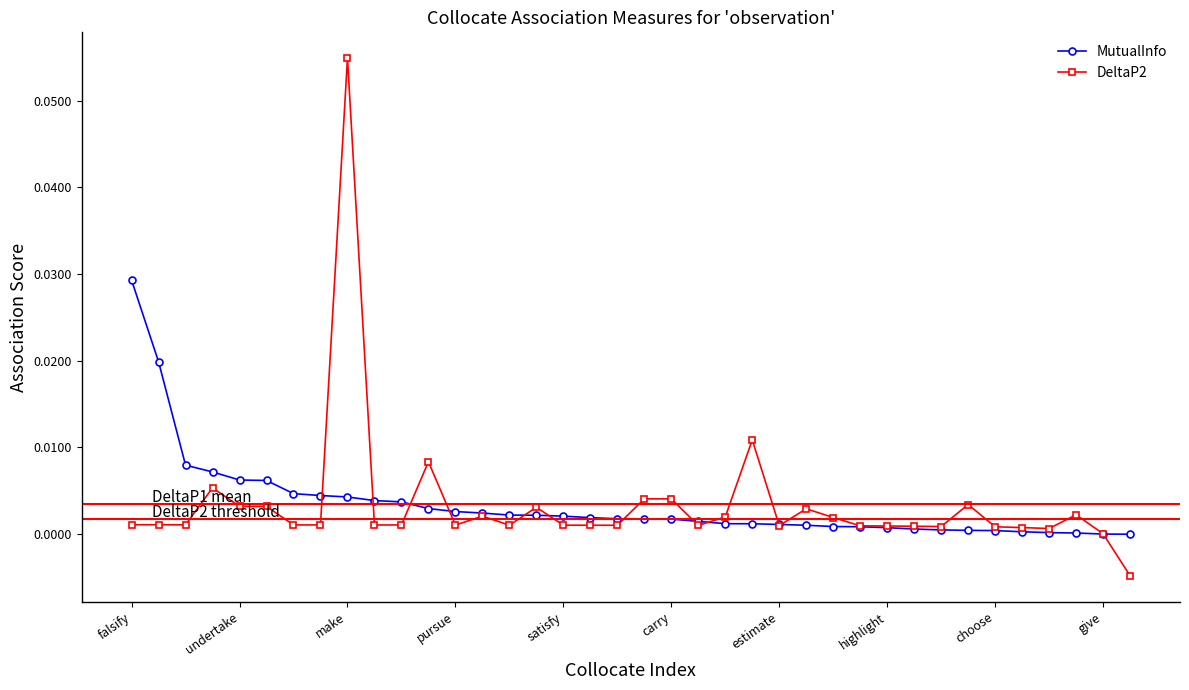

Rank the series by their maximum value, from highest to lowest.

DeltaP2, MutualInfo